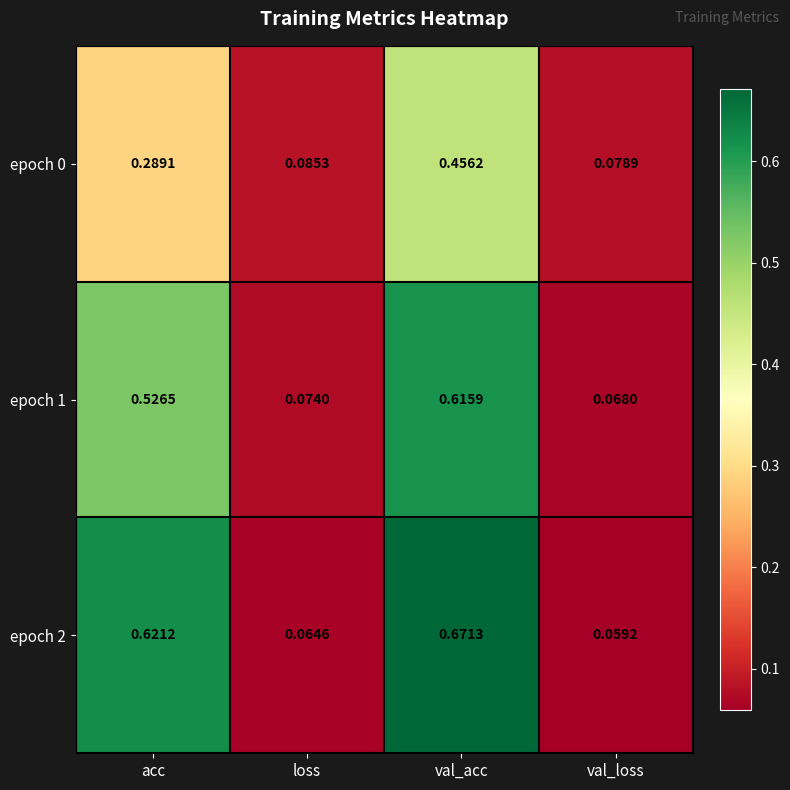

Rank the series by their maximum value, from highest to lowest.

epoch 2, epoch 1, epoch 0